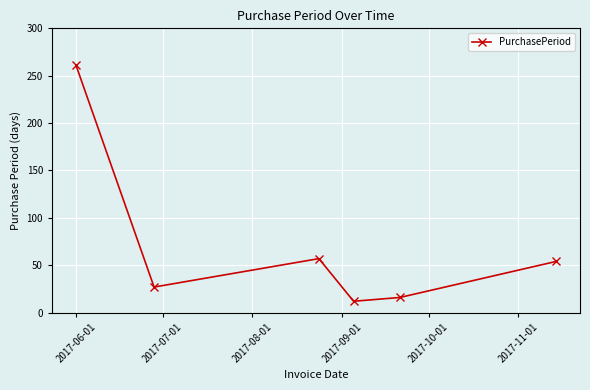

What is the value of the 6th point from the left?

54